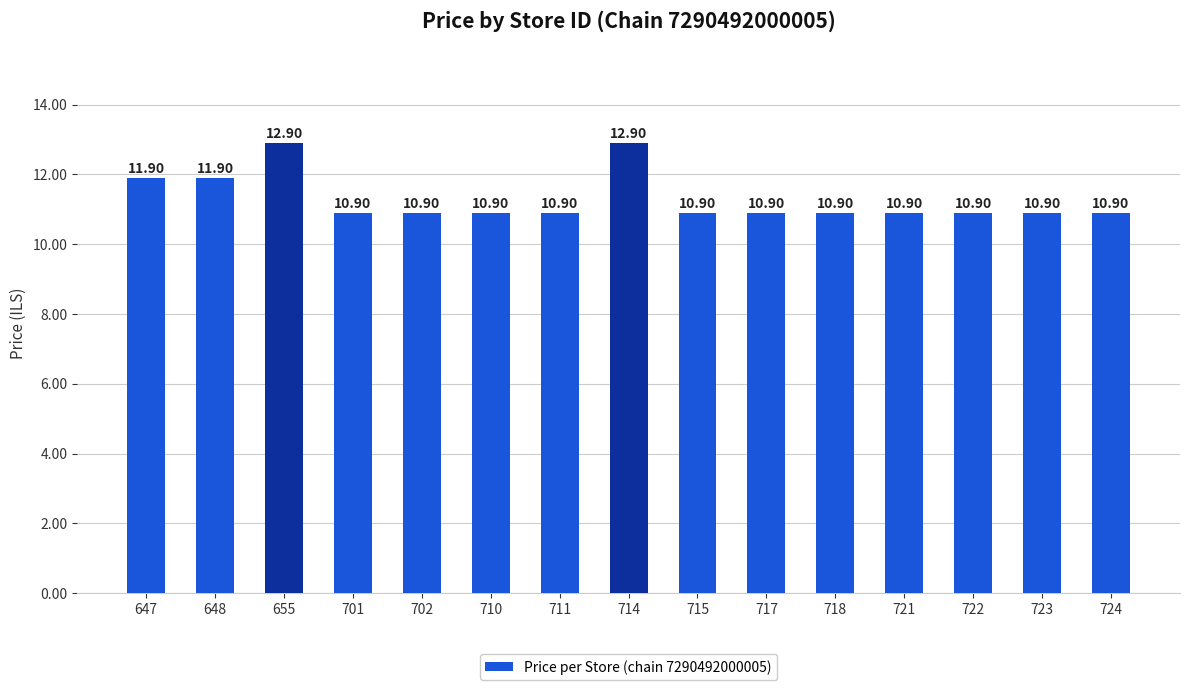

What is the difference between the second highest and second lowest values?

2.0